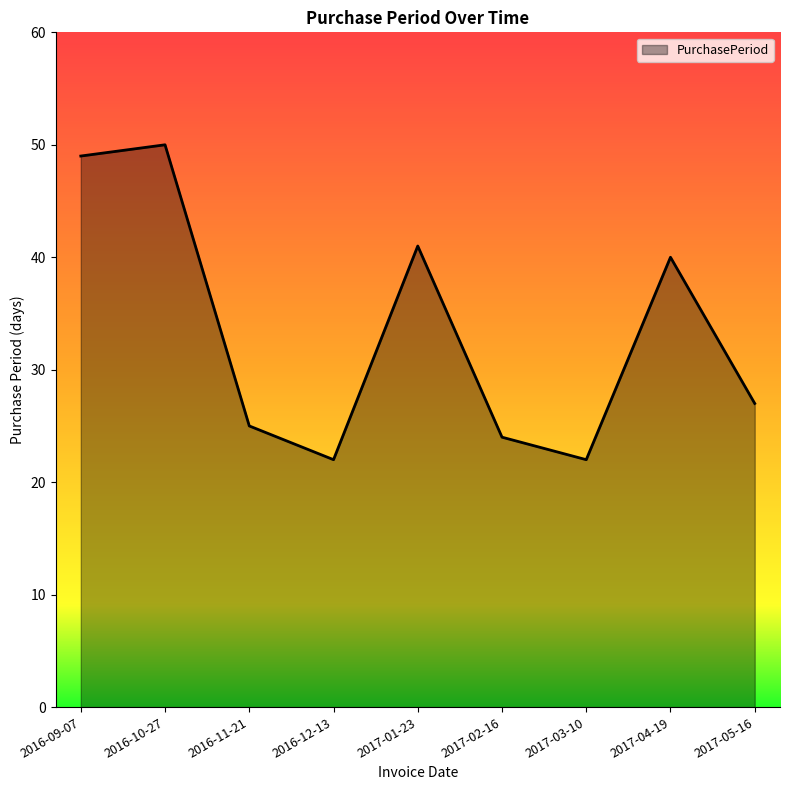

What is the smallest value displayed?

22